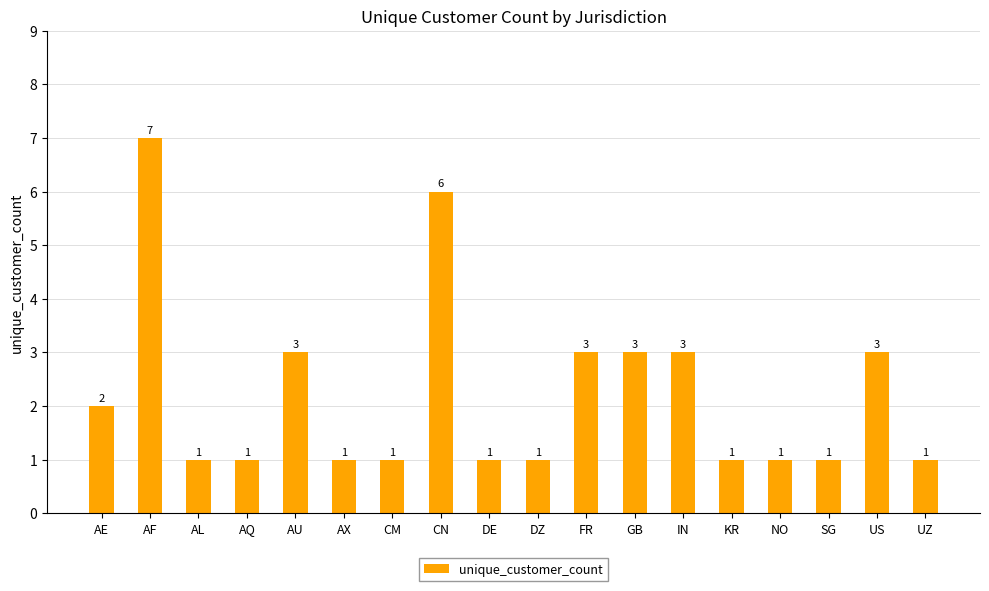

How many bars are there in total?

18